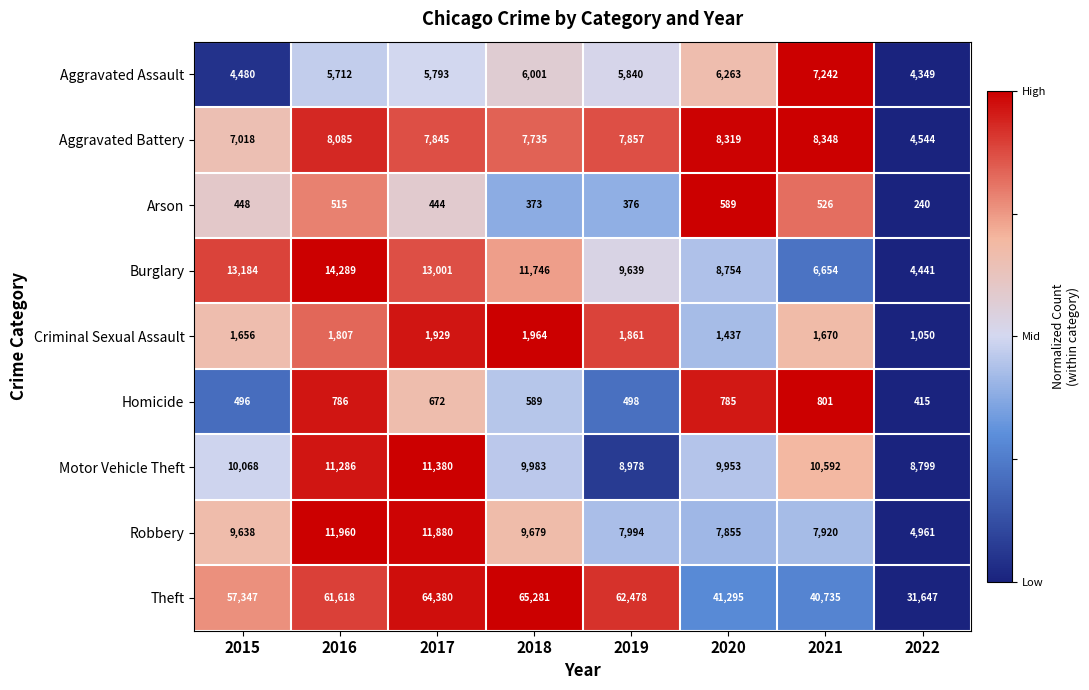

What is the difference between the maximum and minimum values in the Theft series?

33634